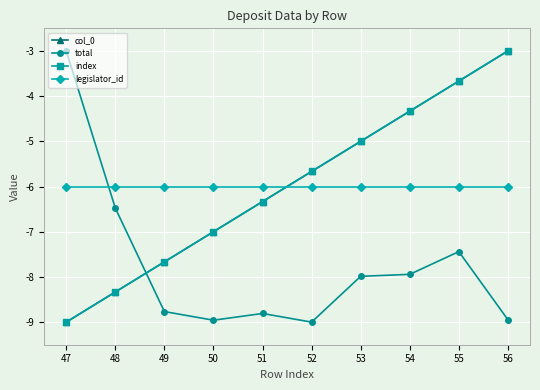

True or false: col_0 has more than 2 points higher than both neighbors.

False